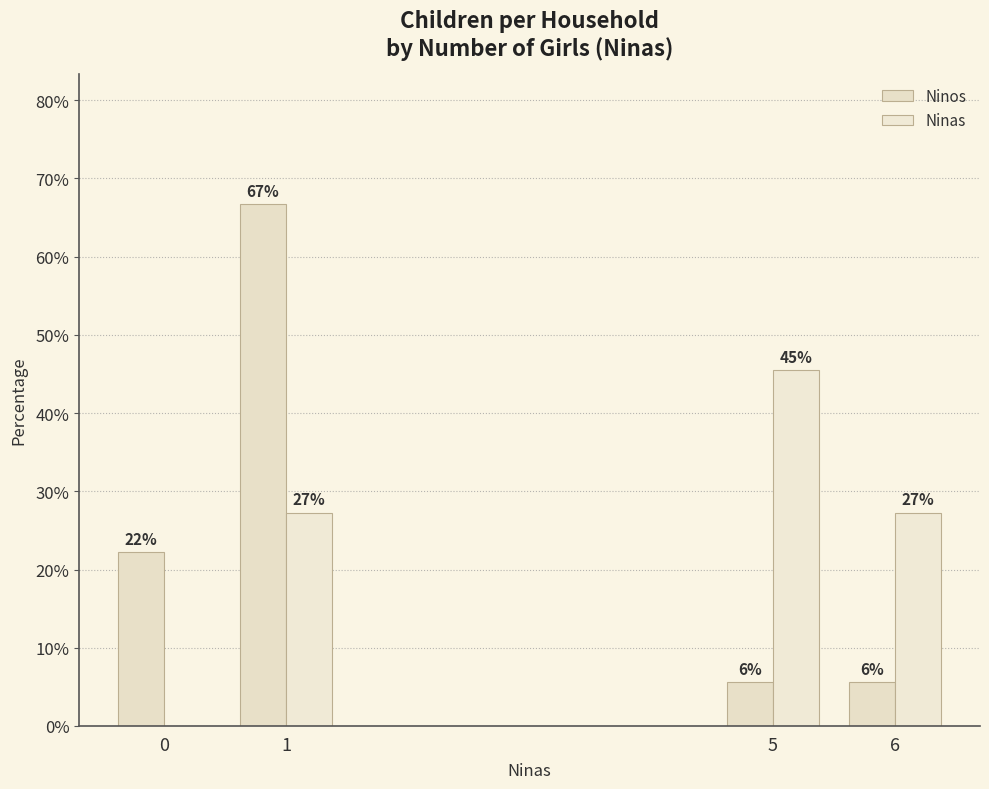

Are the bars horizontal?

No